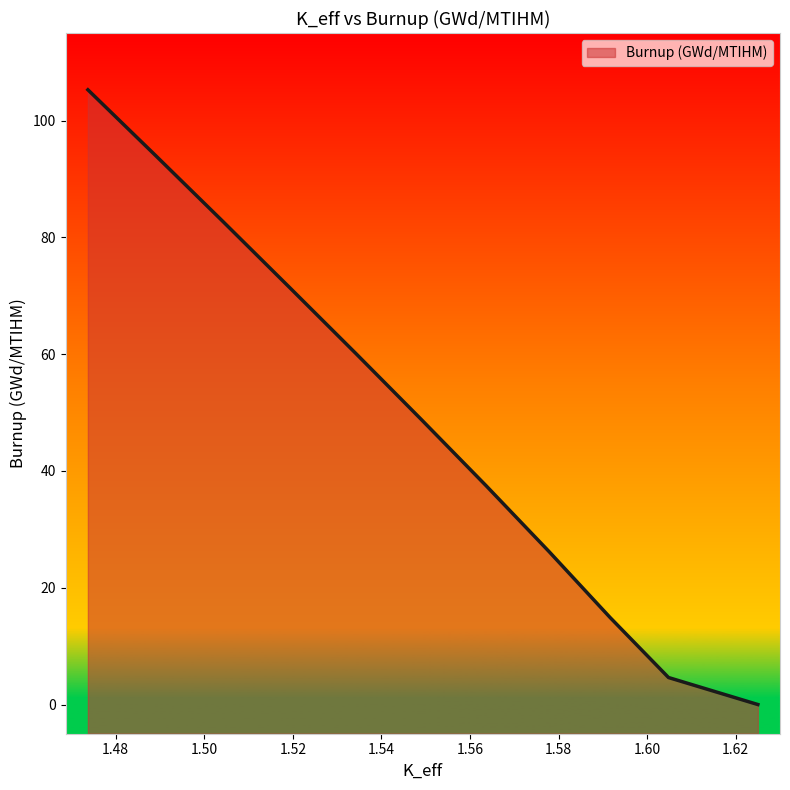

True or false: the data has more than 2 interior local peaks.

False